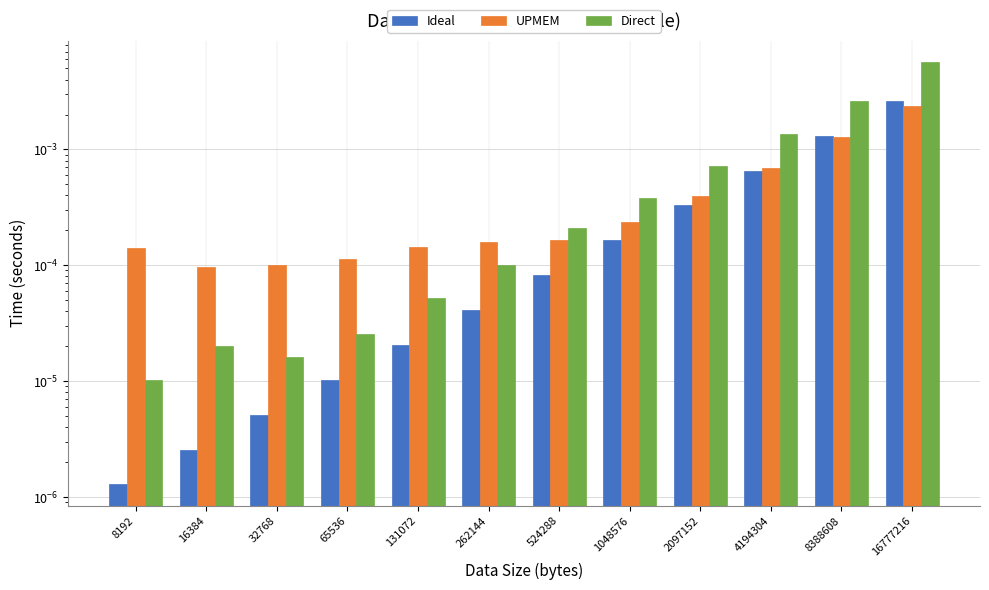

List the series in order of their peak value, highest first.

Direct, Ideal, UPMEM